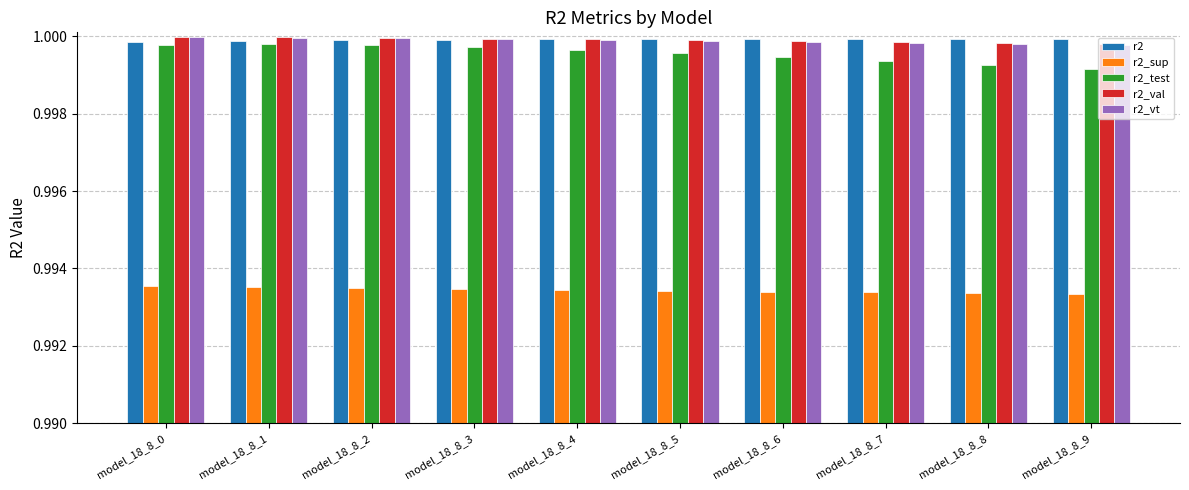

The r2_sup series shows 1.7 at model_18_8_9. True or false?

False